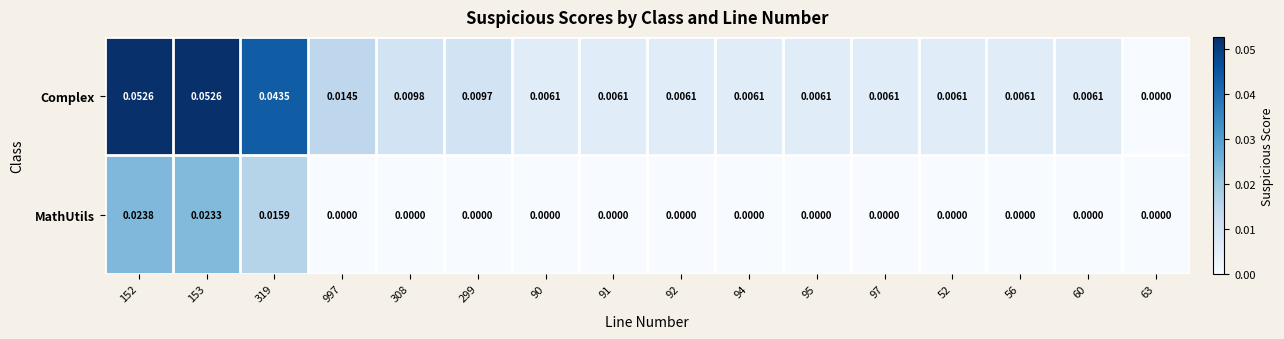

Rank the series at 97 from highest to lowest value.

Complex, MathUtils